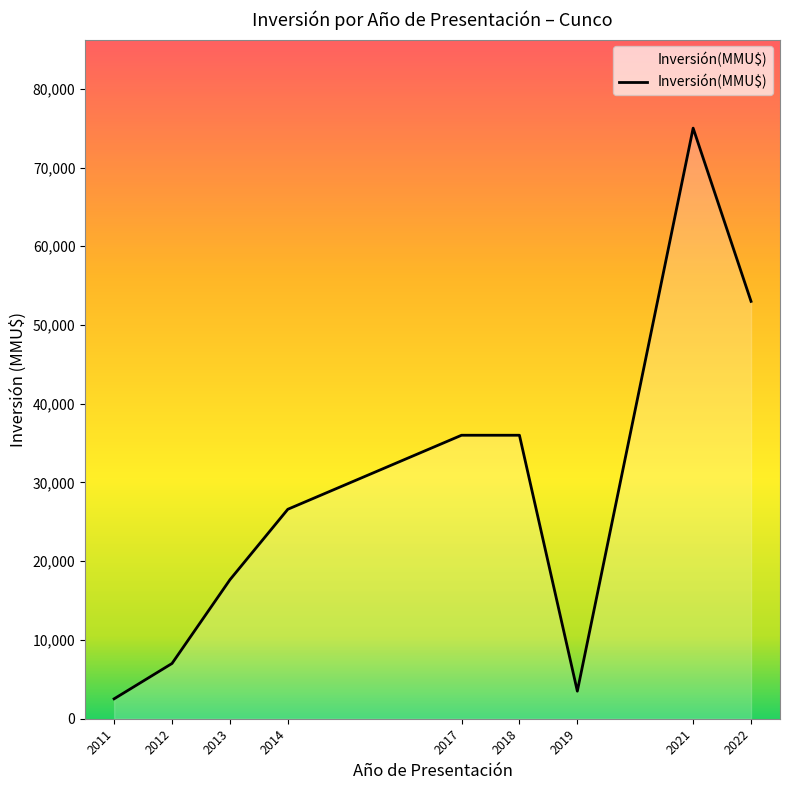

What is the ratio of the value at 2017 to the value at 2021?

0.5